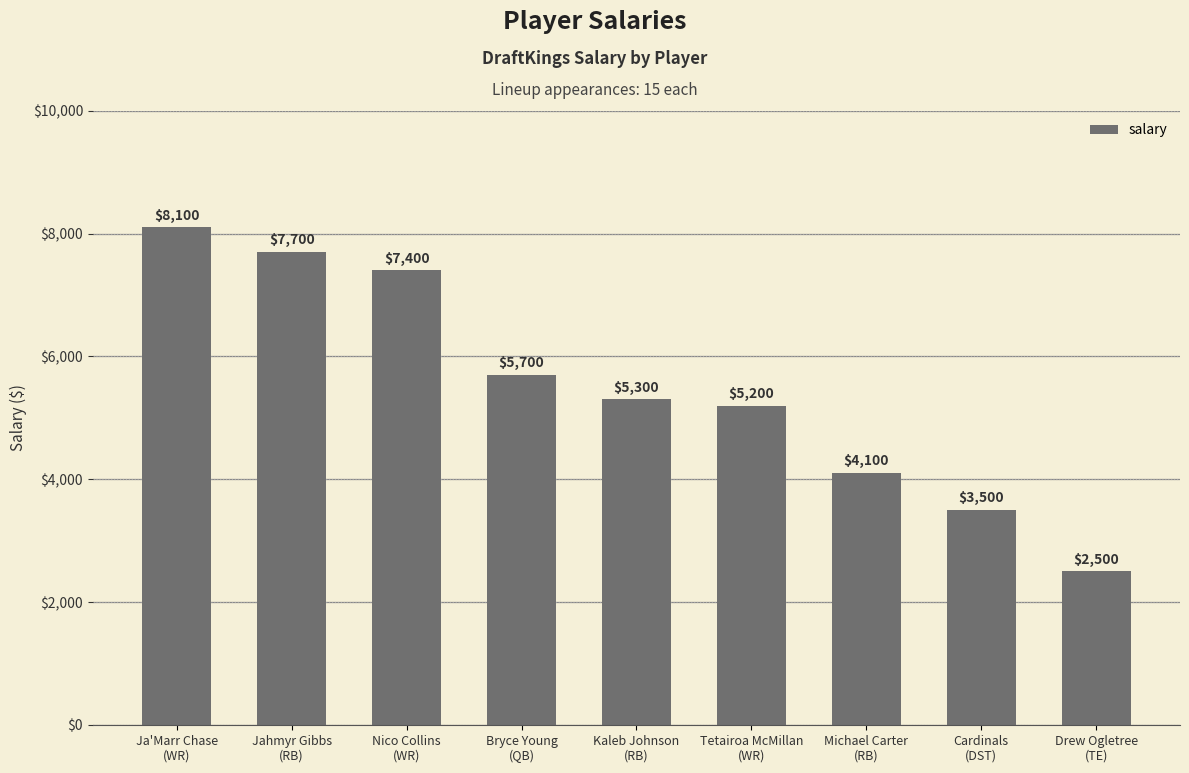

What is the change in value from Ja'Marr Chase
(WR) to Michael Carter
(RB)?

-4000